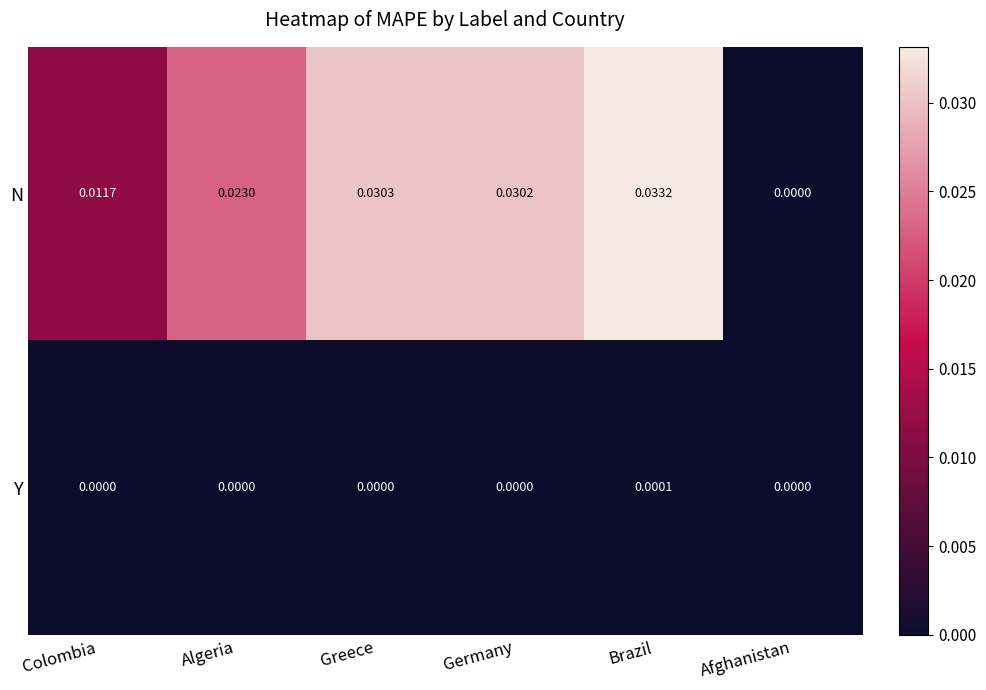

List the series in order of their peak value, lowest first.

Y, N